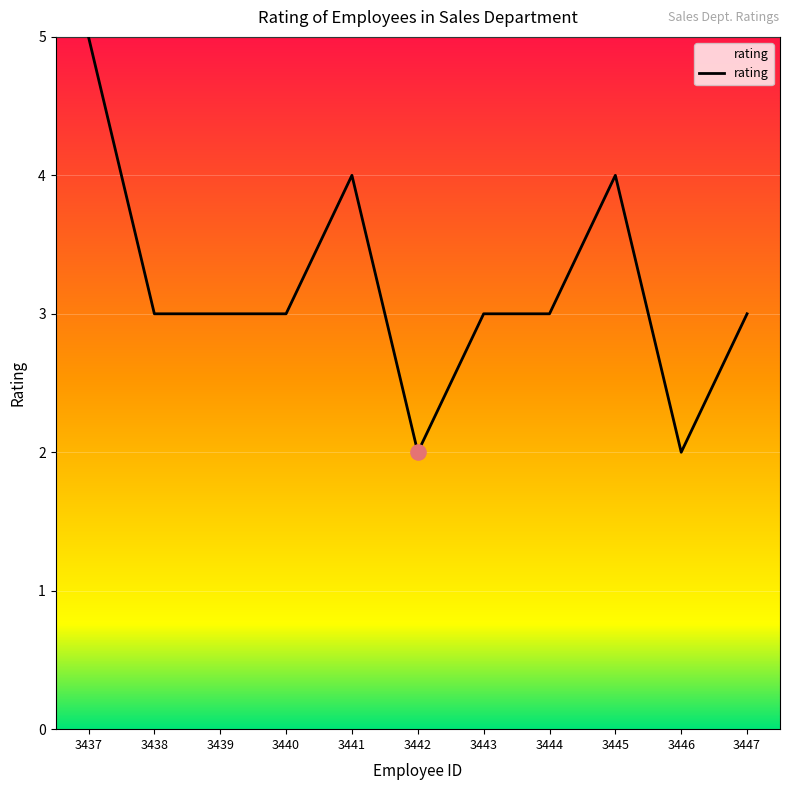

What is the change in value from 3441 to 3443?

-1